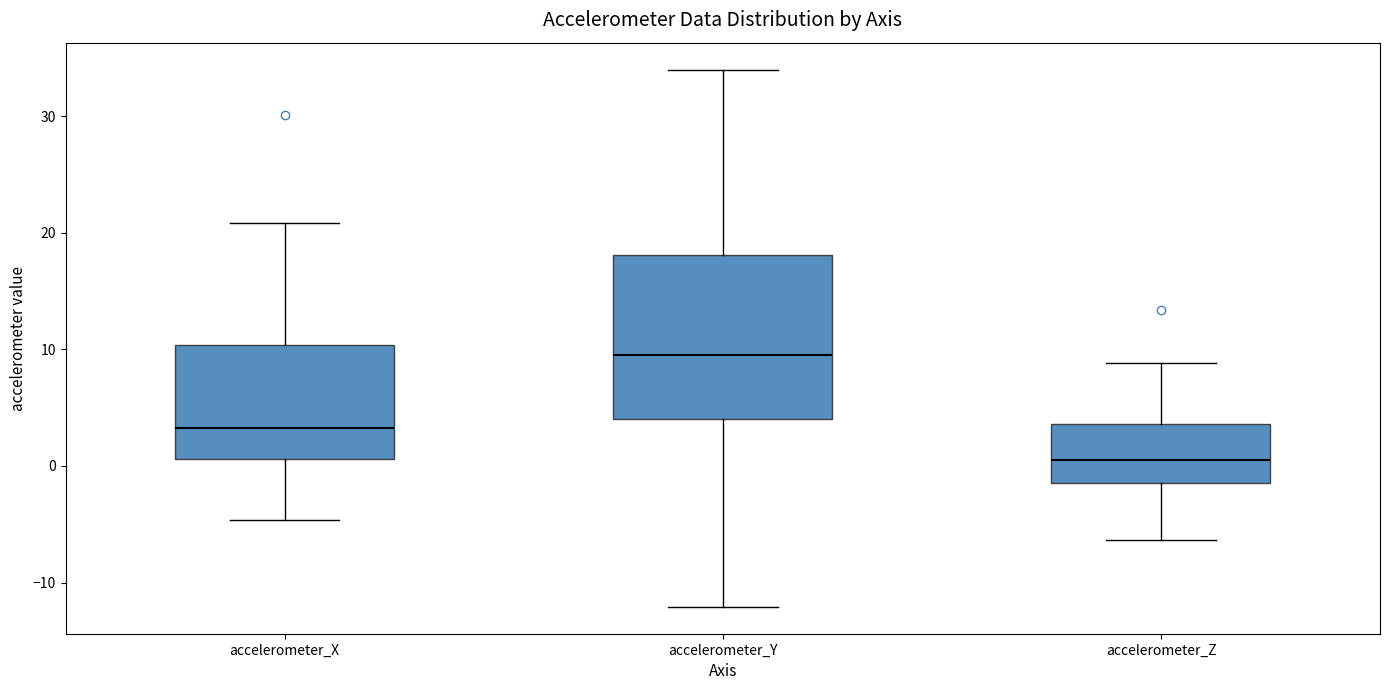

Reading left to right, read every box against the y-axis: the position of its median line, the range the box covers, and the ends of its whiskers. The values are not printed on the chart, so give them approximately, as read against the axis.

accelerometer_X: median 3, box 1 to 10, whiskers -5 to 21
accelerometer_Y: median 10, box 4 to 18, whiskers -12 to 34
accelerometer_Z: median 0, box -1 to 4, whiskers -6 to 9